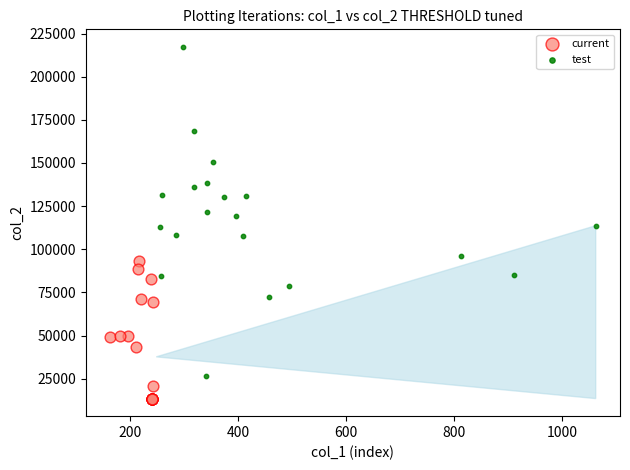

Which series reaches the maximum Y coordinate?

test